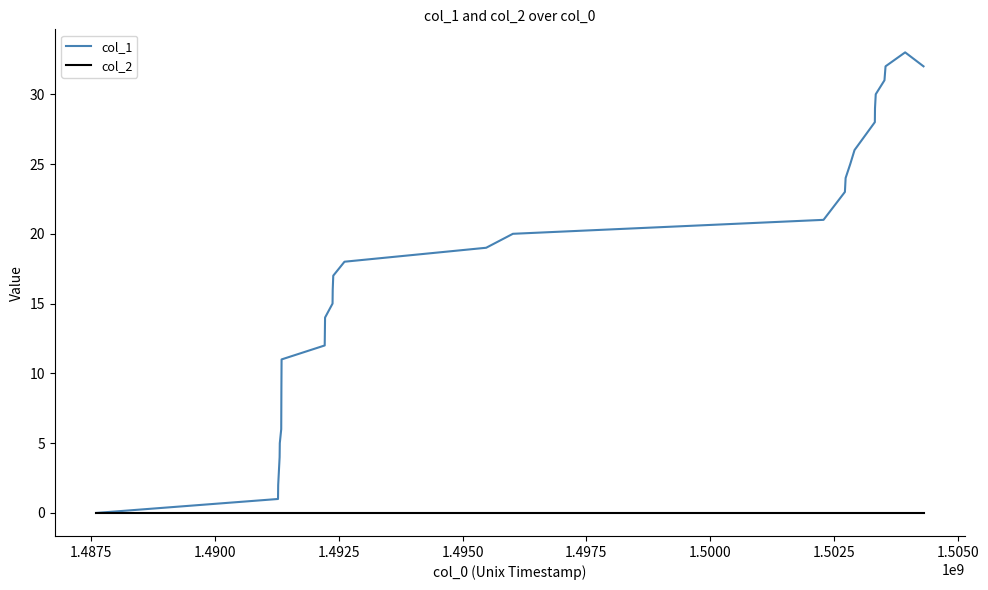

What is the greatest value displayed?

33